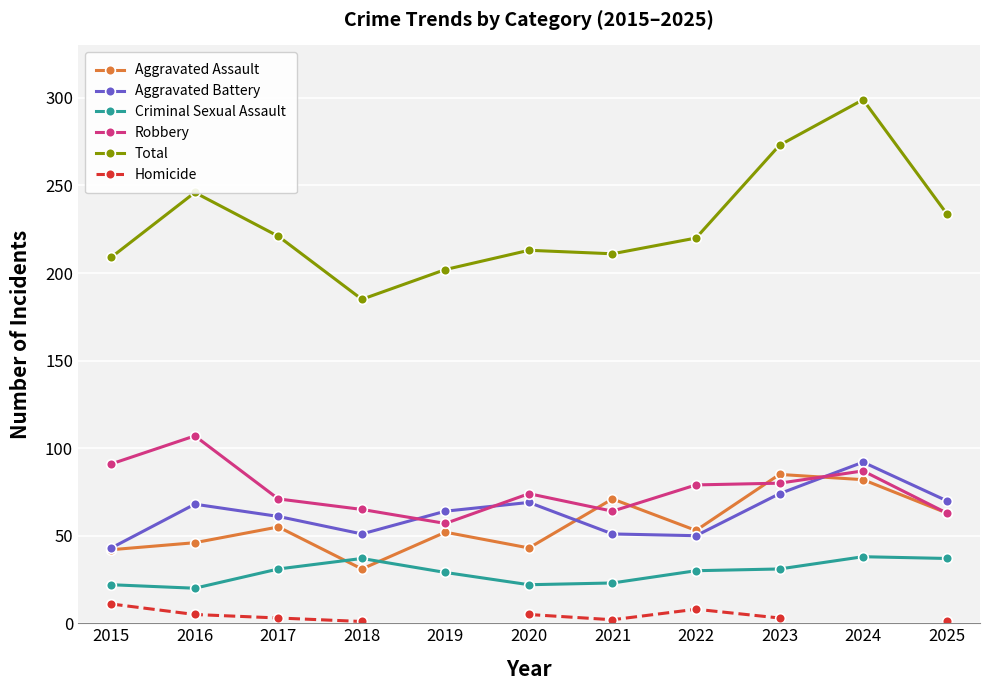

How many lines are shown in the chart?

6